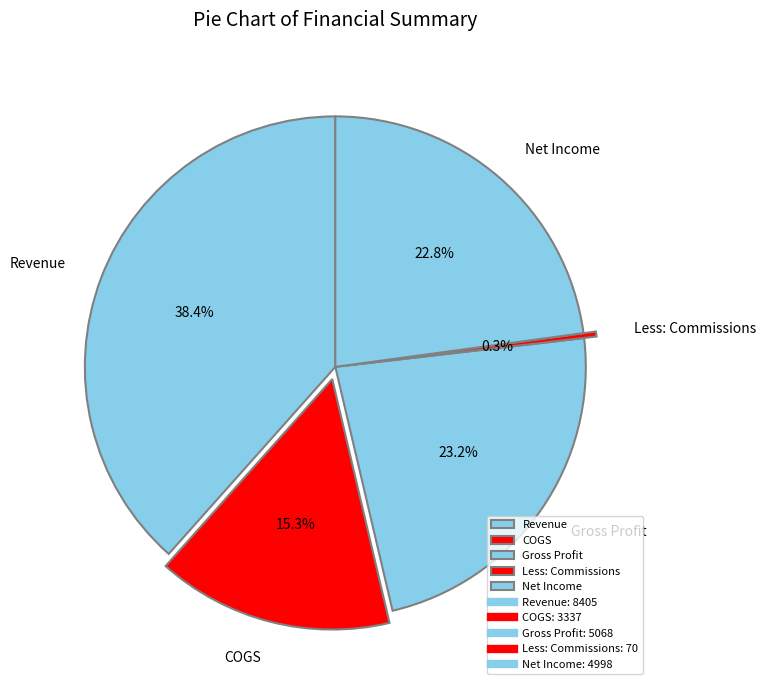

To the nearest percent, what is the difference between the largest and smallest slice percentages?

38%